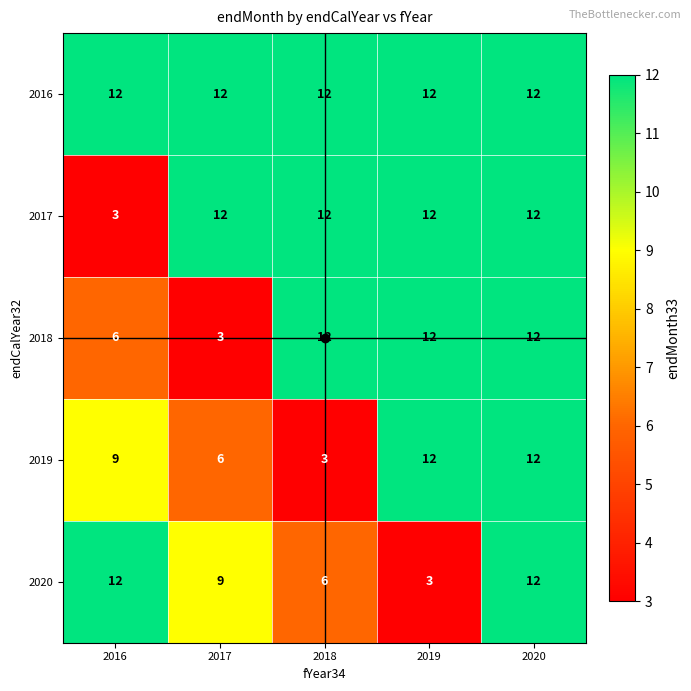

At which category is the sum across all series the highest?

2020